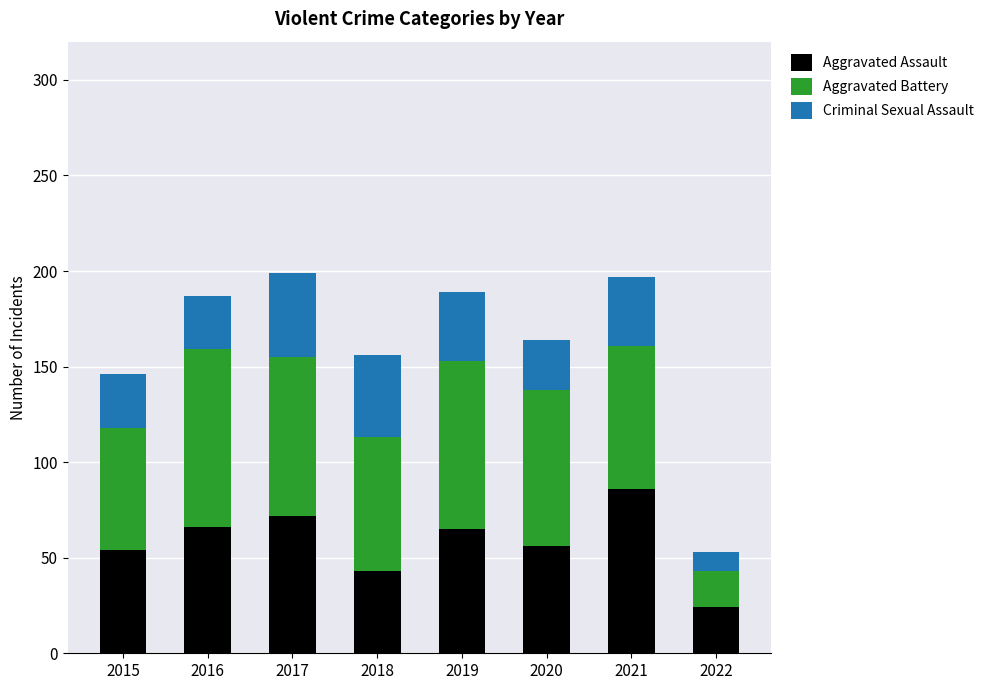

What is the total value across all series at 2018?

156